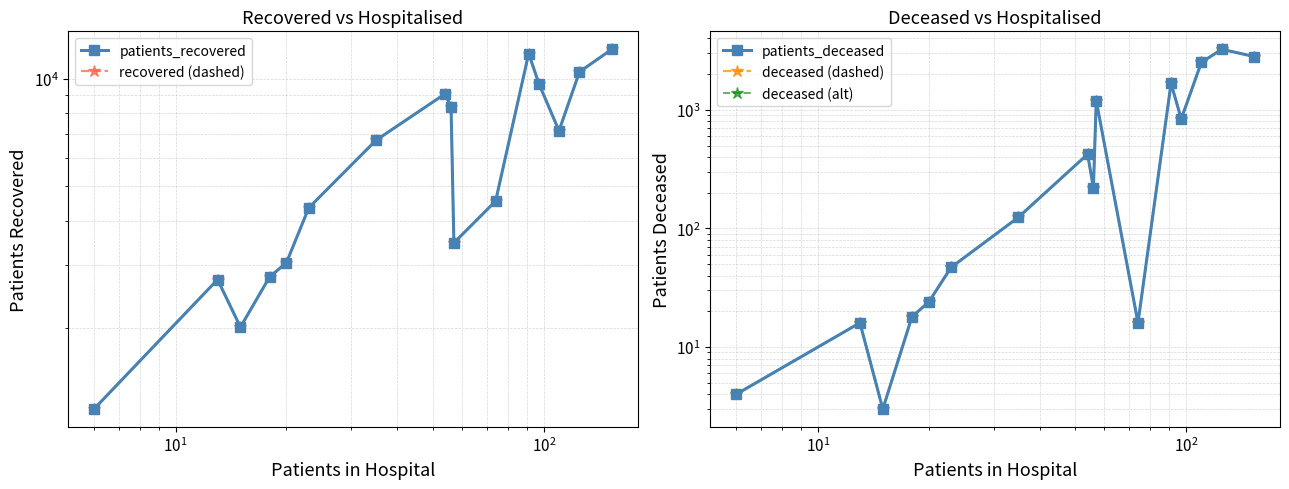

How many values in the patients_recovered series exceed 6724?

7